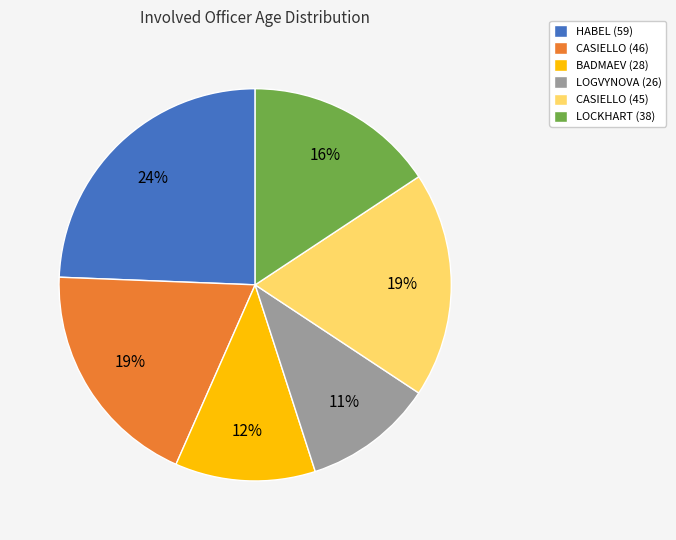

To the nearest percent, what is the average slice percentage?

17%